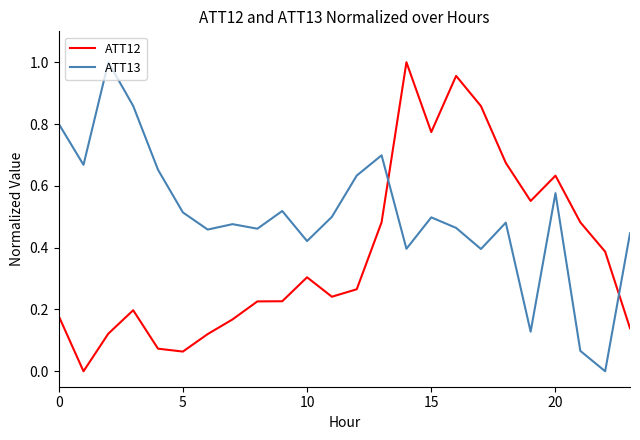

Which series has the largest total across all categories?

ATT13